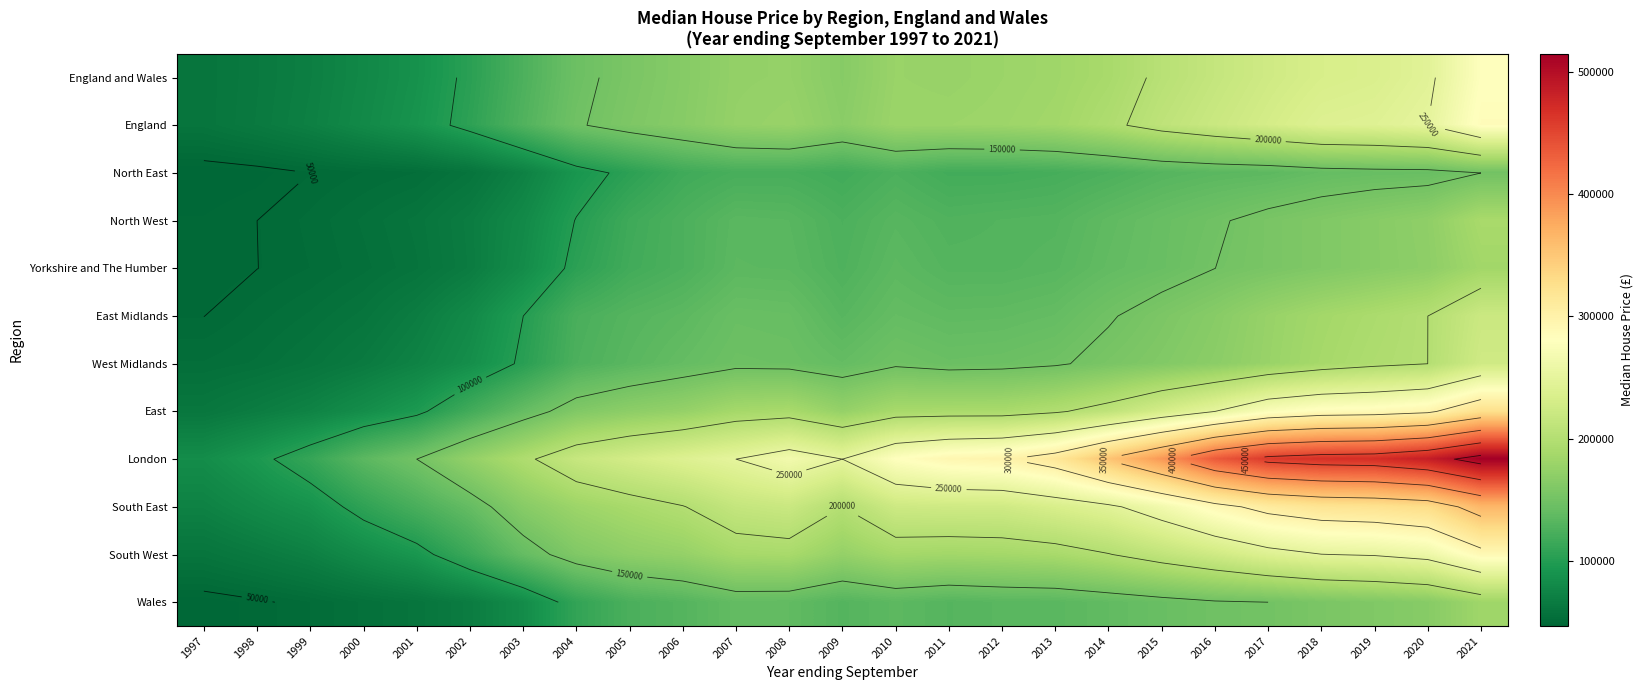

The value of Wales at 2016 is 148000. True or false?

True